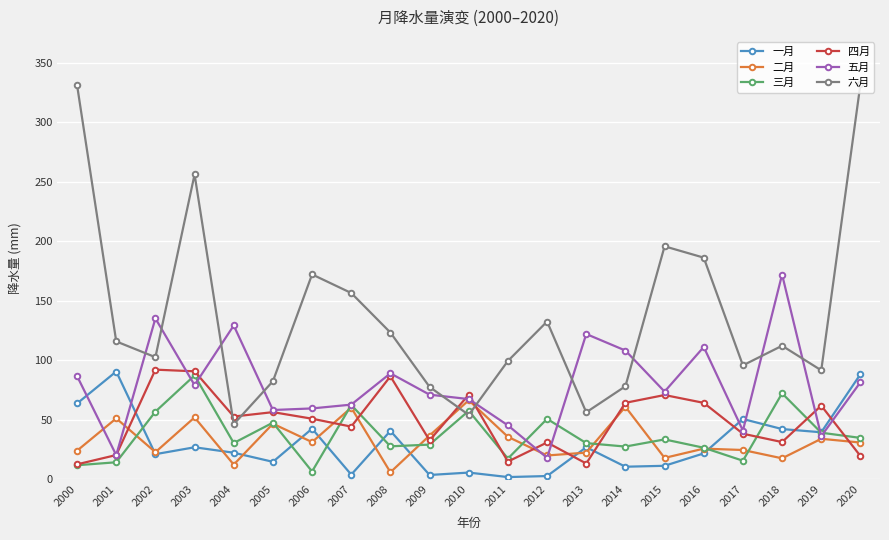

Which category has the highest value in the 三月 series?

2003